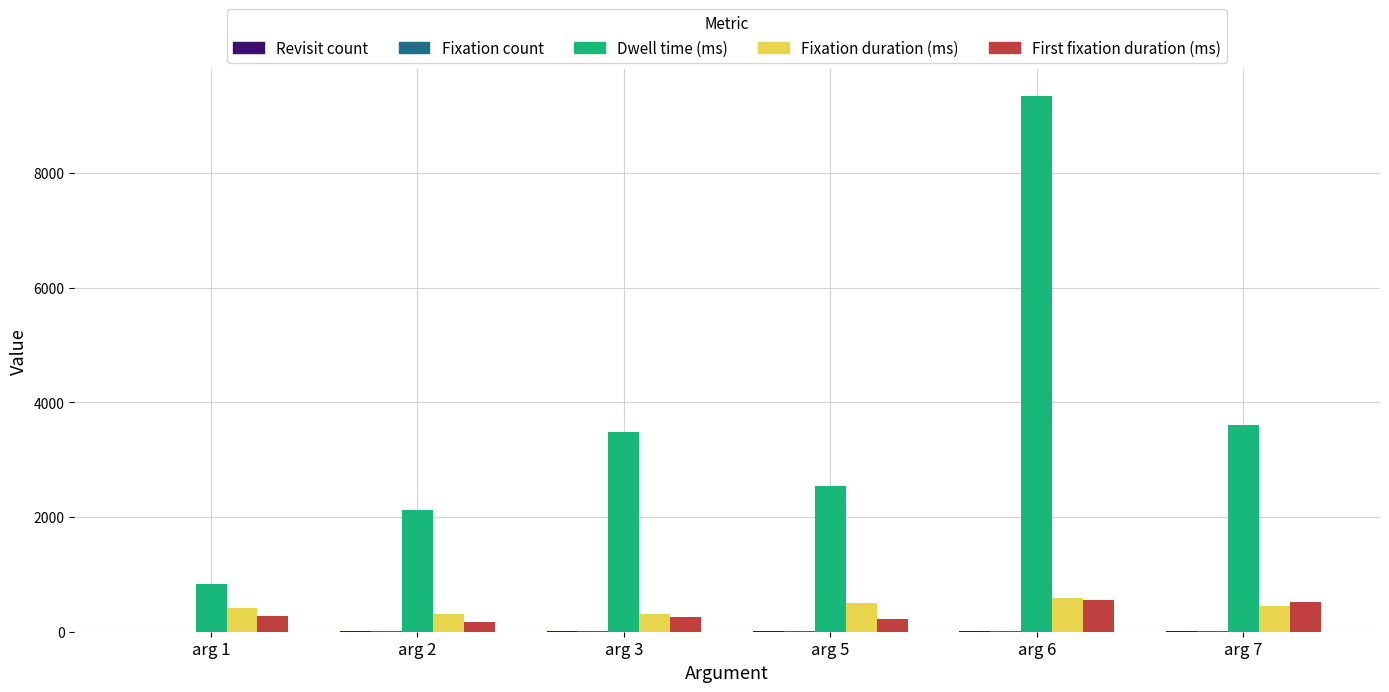

The value of First fixation duration (ms) at arg 5 is 216.0. True or false?

True